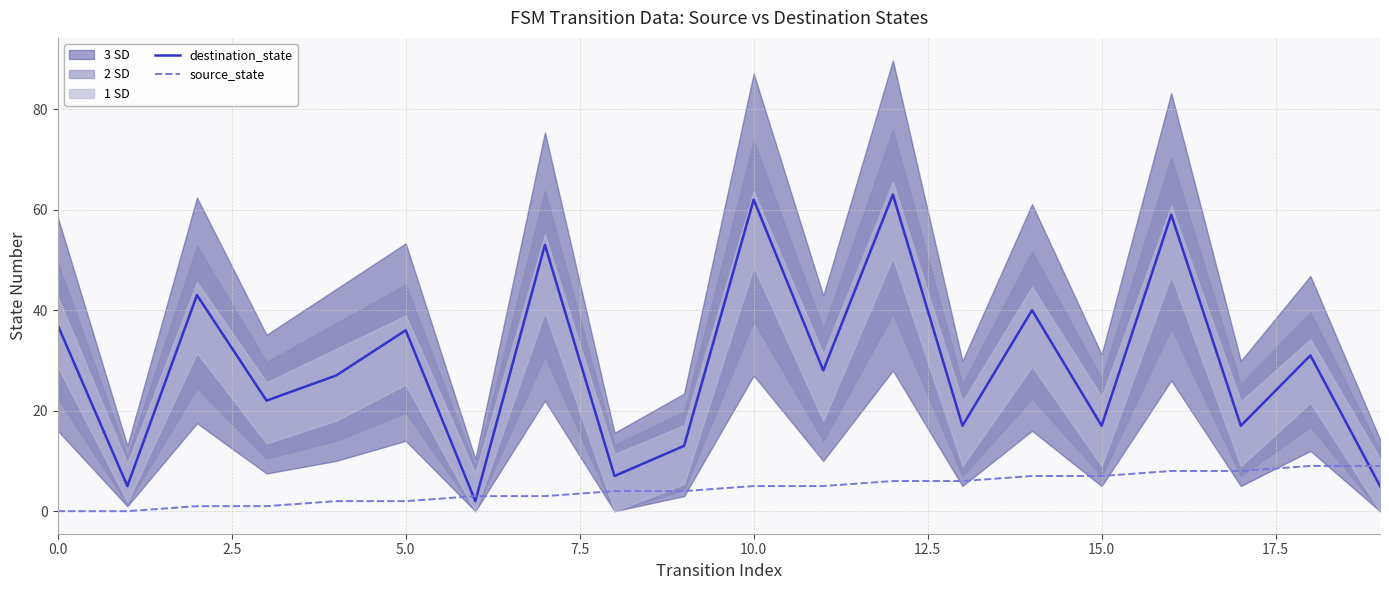

Which series has the largest range (max minus min)?

destination_state